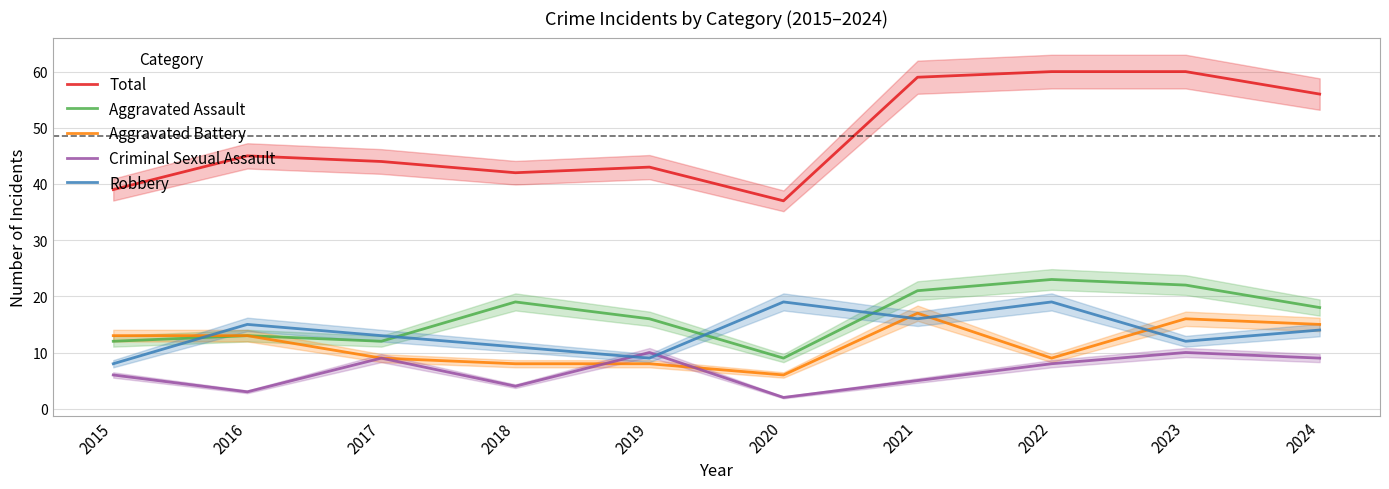

What is the value of the Aggravated Assault point at the 2nd from the left?

13